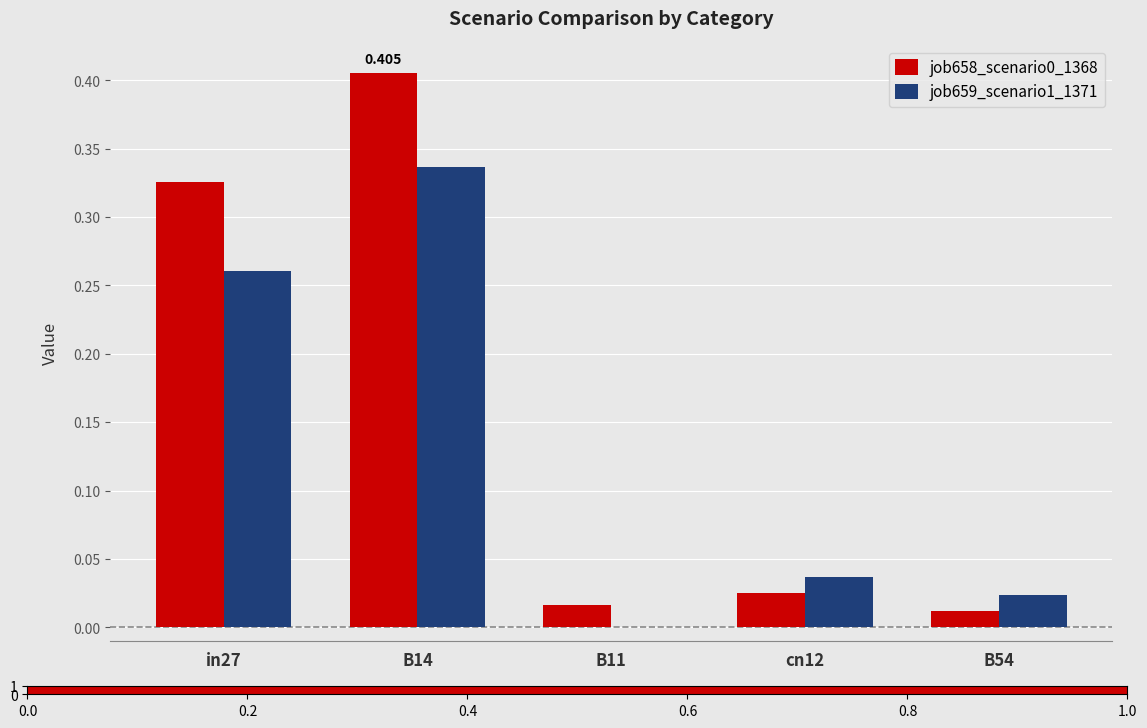

At which label does job659_scenario1_1371 reach its peak?

B14